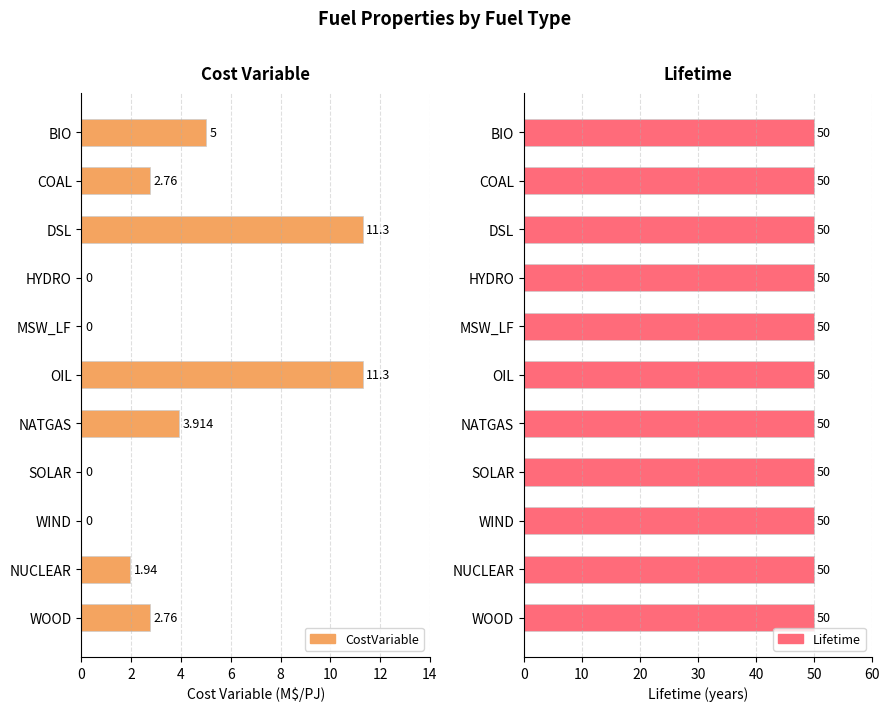

Which series changed the most between 2 and 6?

CostVariable